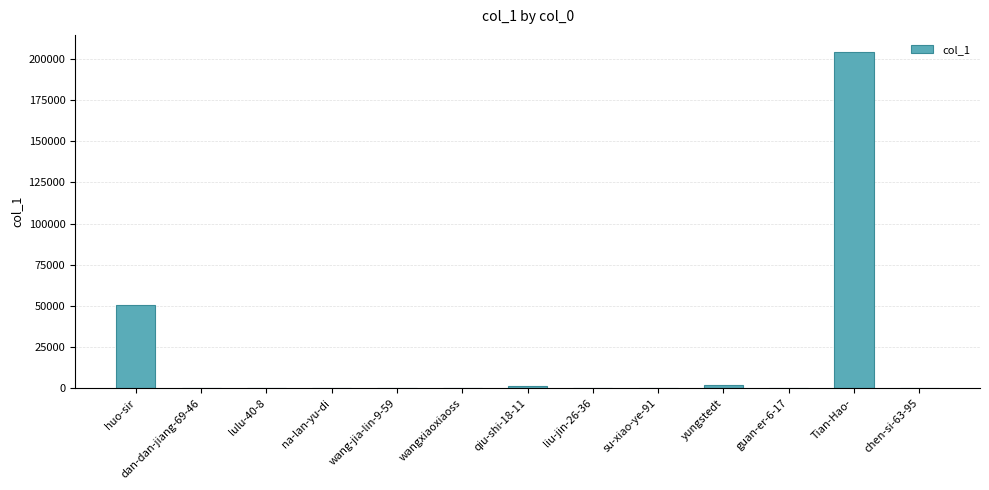

The value at Tian-Hao- is 106886. True or false?

False